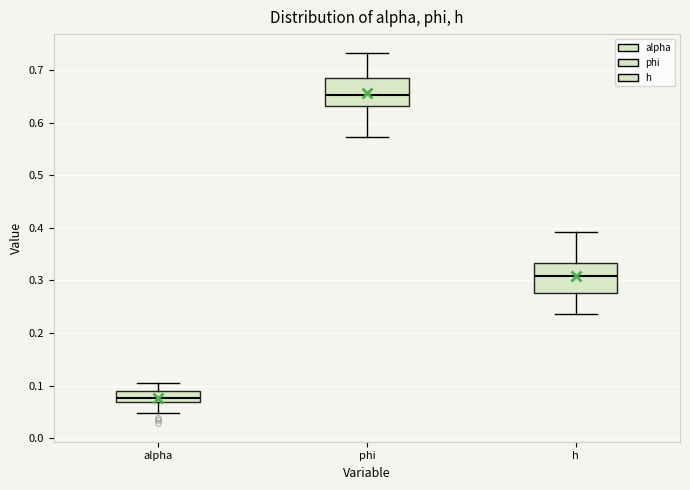

Which box has the lowest median line?

alpha